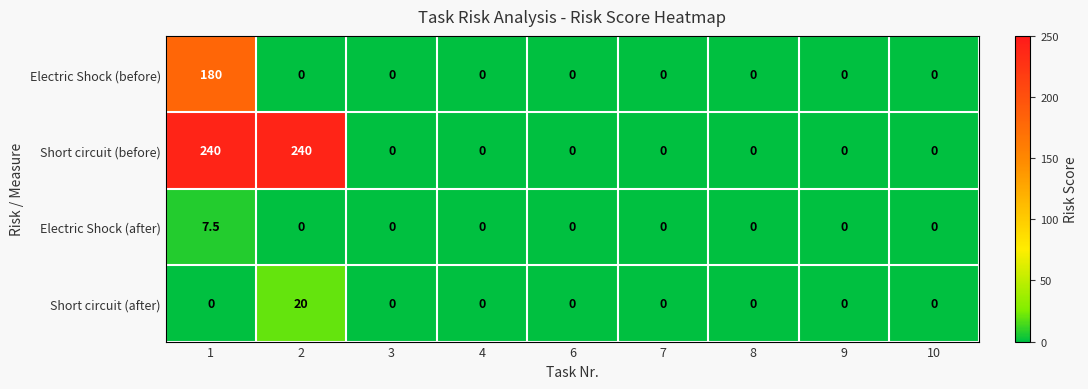

At which category is the sum across all series the highest?

1